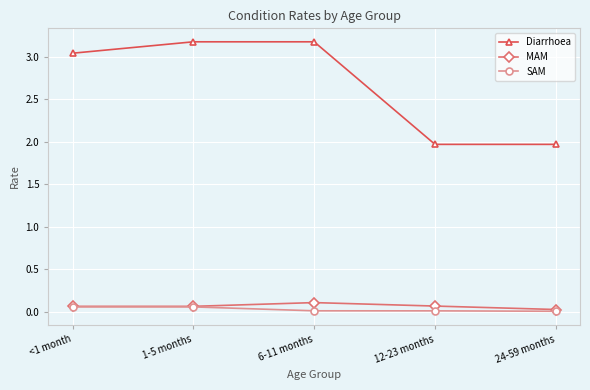

What is the greatest value displayed?

3.2